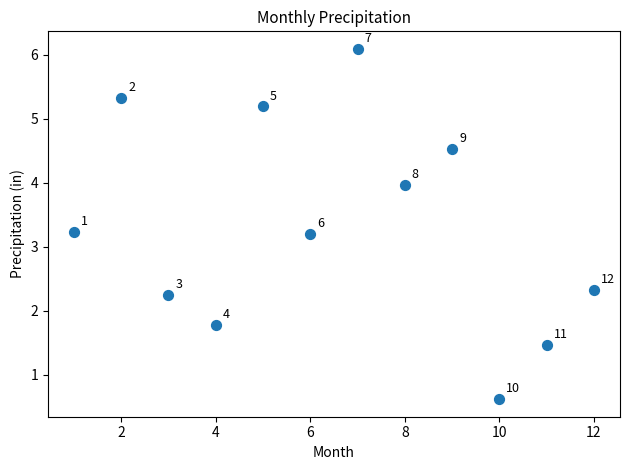

What Y value in the scatter plot is closest to 3?

3.2